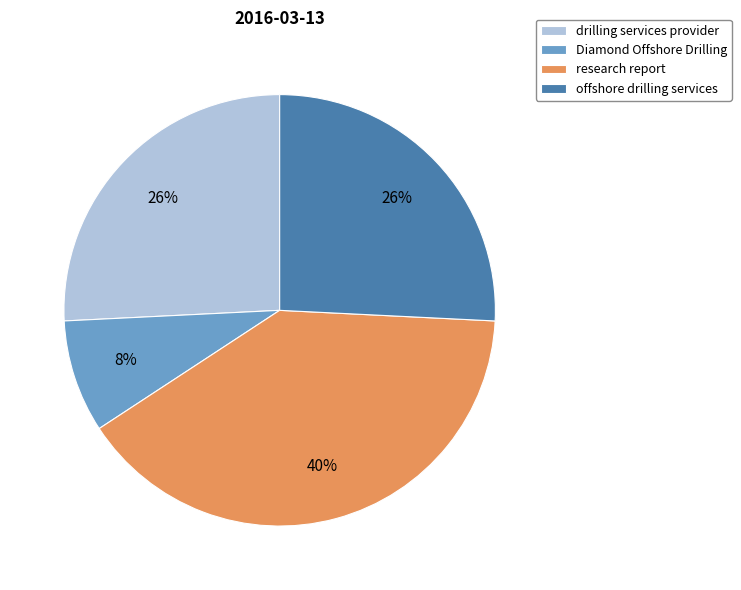

Is it true that Diamond Offshore Drilling is 16% of the pie?

False